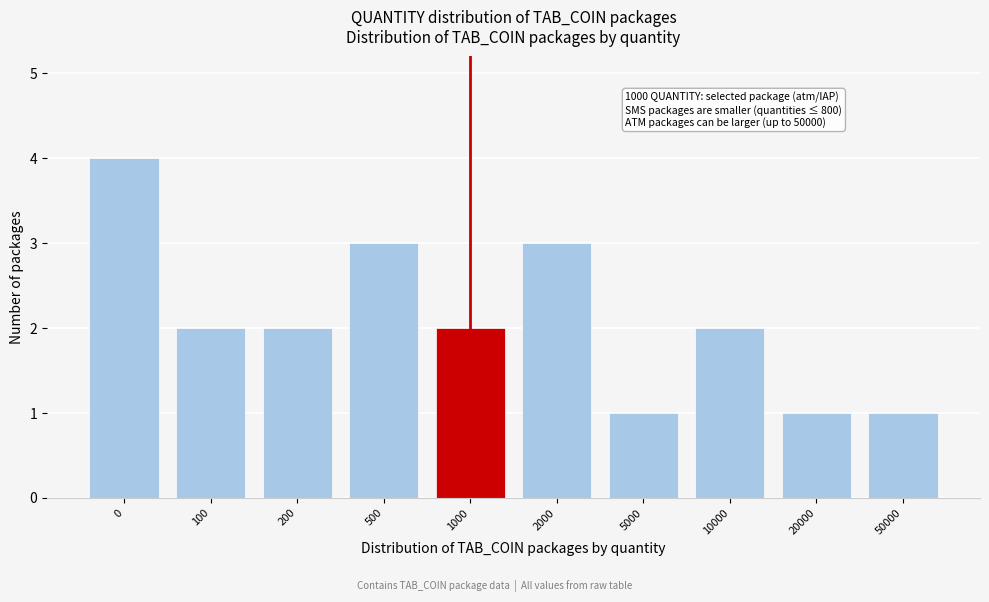

Reading left to right, transcribe all the data shown in this chart.

4	2	2	3	2	3	1	2	1	1